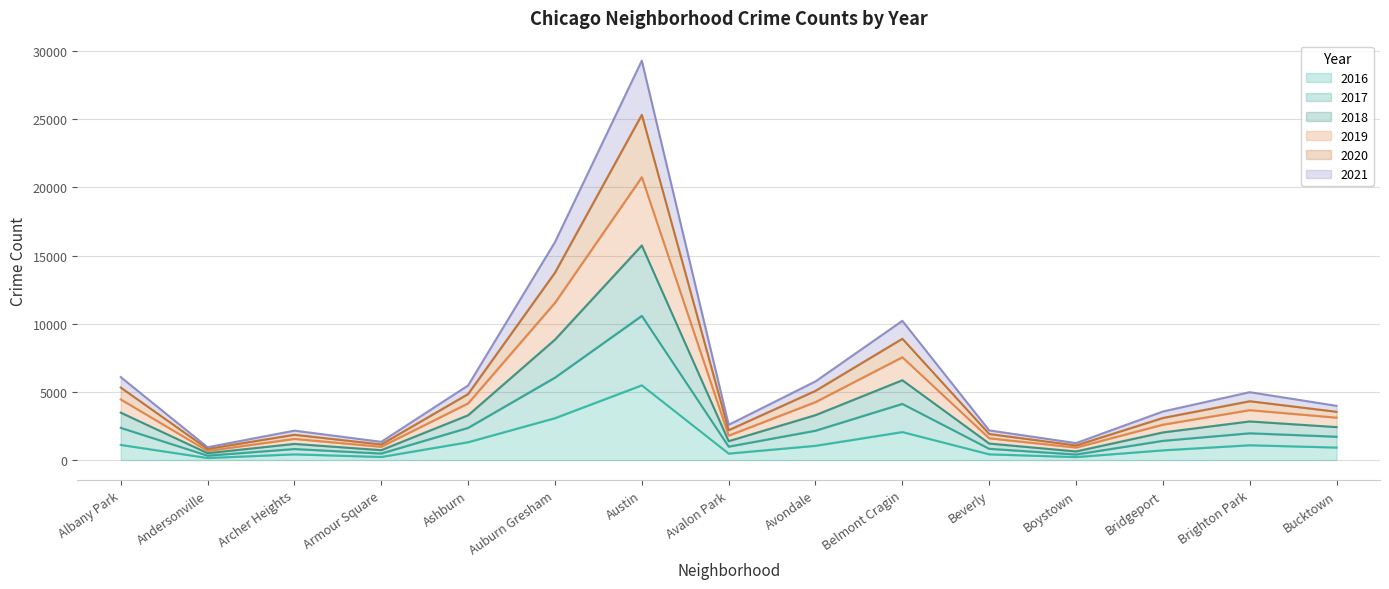

What are all the series names shown in the legend?

2016, 2017, 2018, 2019, 2020, 2021